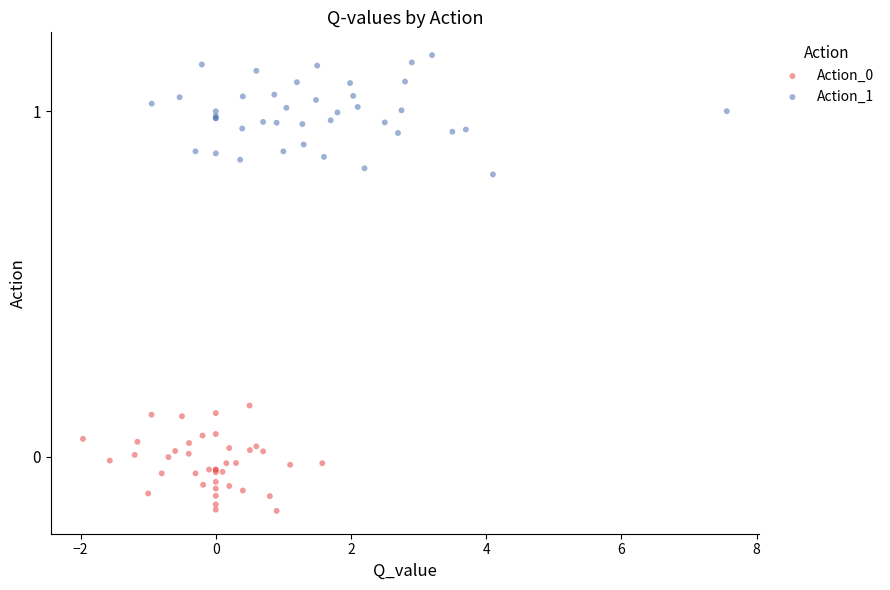

Which series reaches the maximum Y coordinate?

Action_1